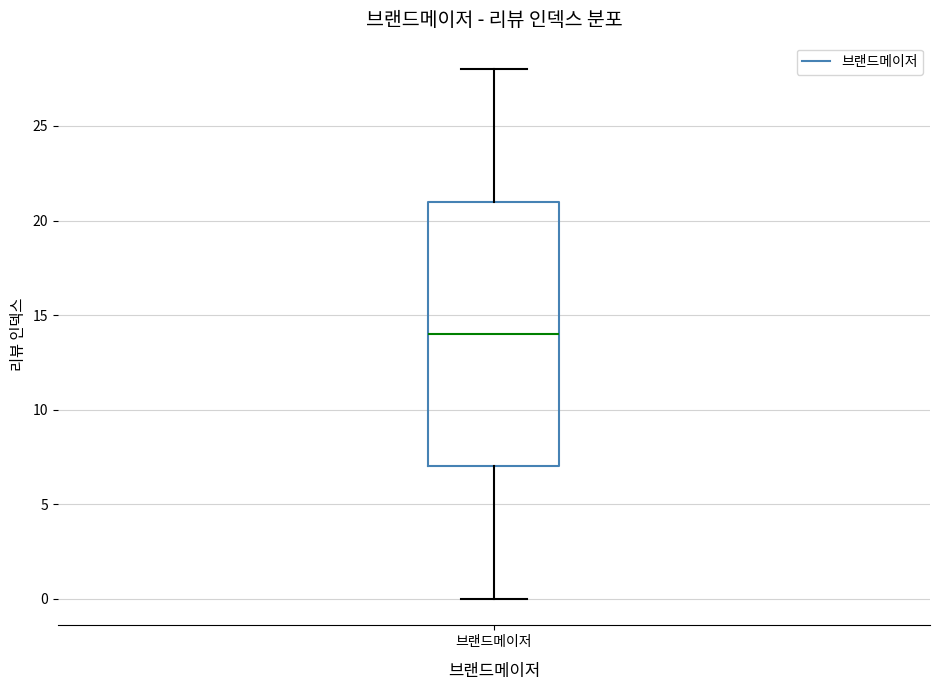

Read this box plot against the y-axis: the position of the median line, the range covered by the box, and the ends of both whiskers. The values are not printed on the chart, so give them approximately, as read against the axis.

median 14, box 7 to 21, whiskers 0 to 28